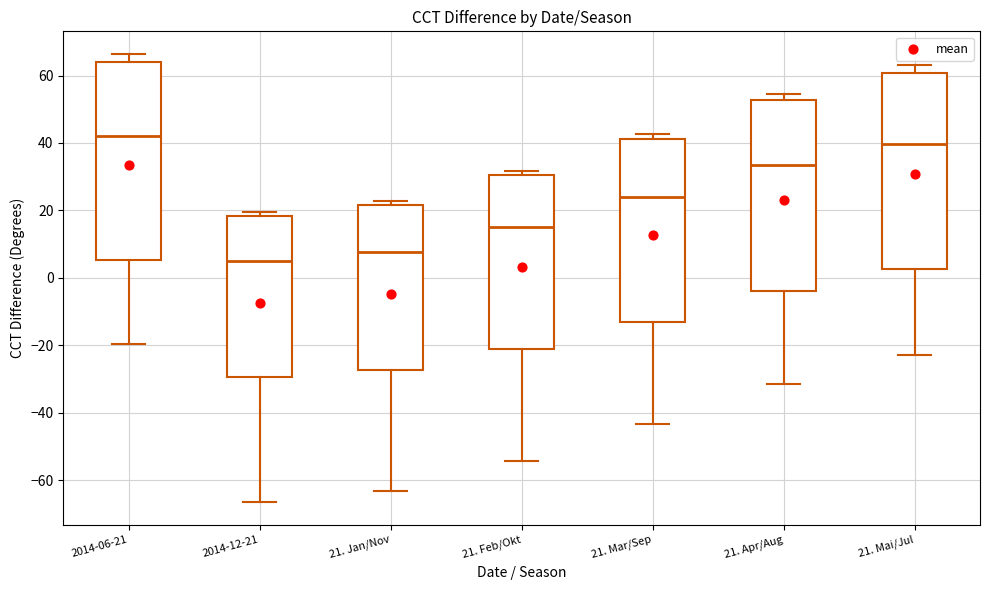

Which box's median line is the highest?

2014-06-21